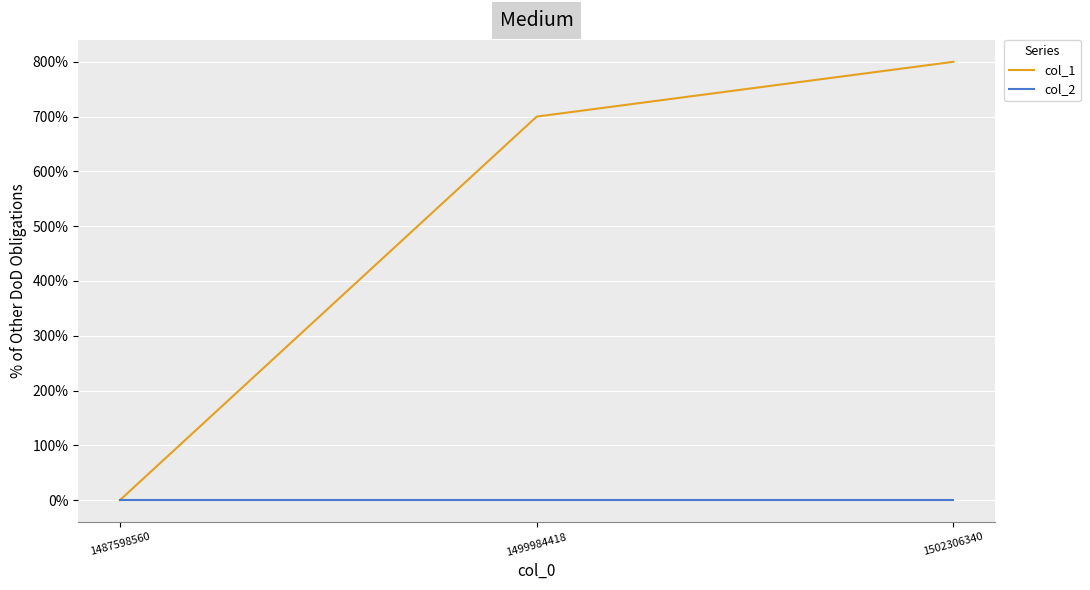

Which series has the widest spread of values?

col_1